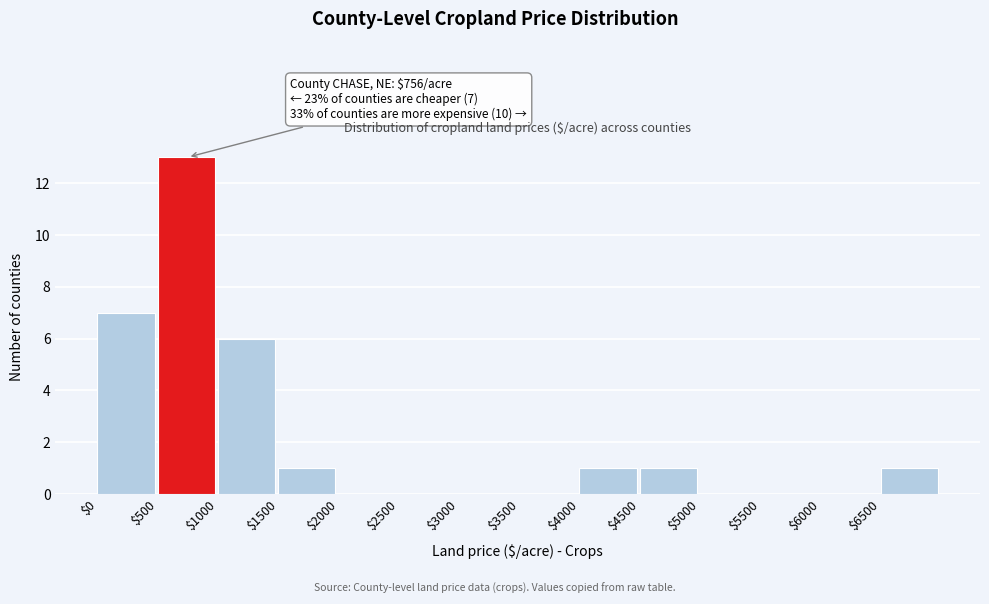

Which range on the x-axis has the tallest bar?

500 to 1000